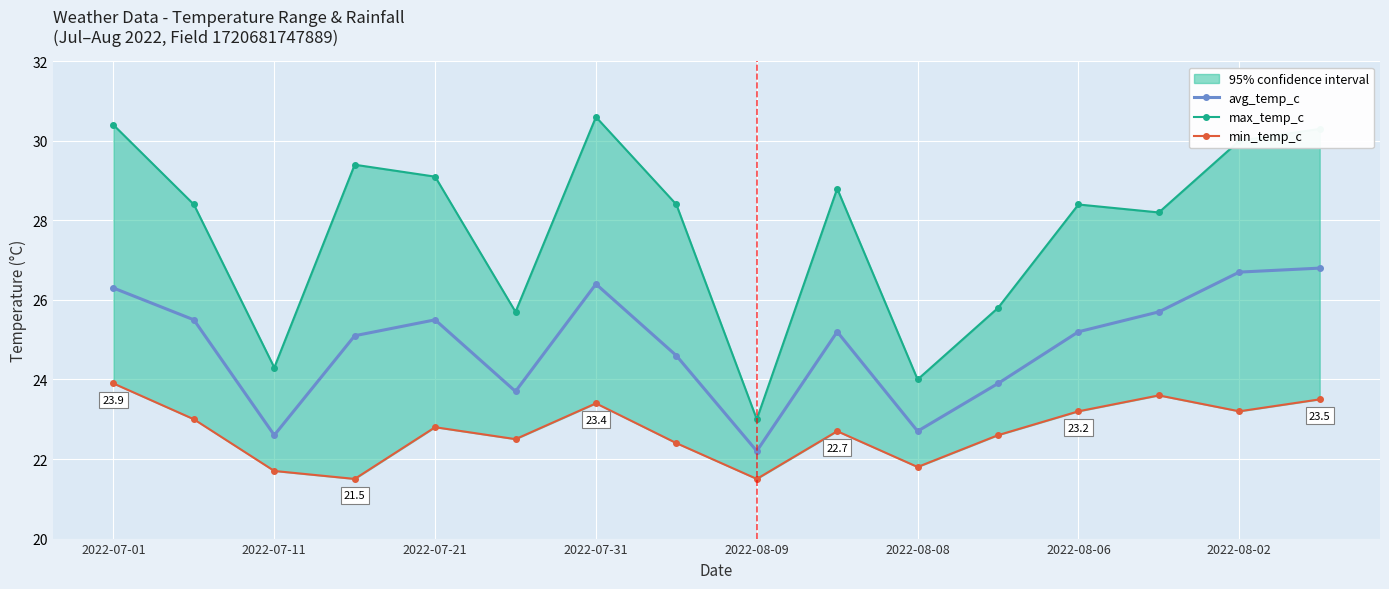

True or false: min_temp_c and max_temp_c cross at least once.

False